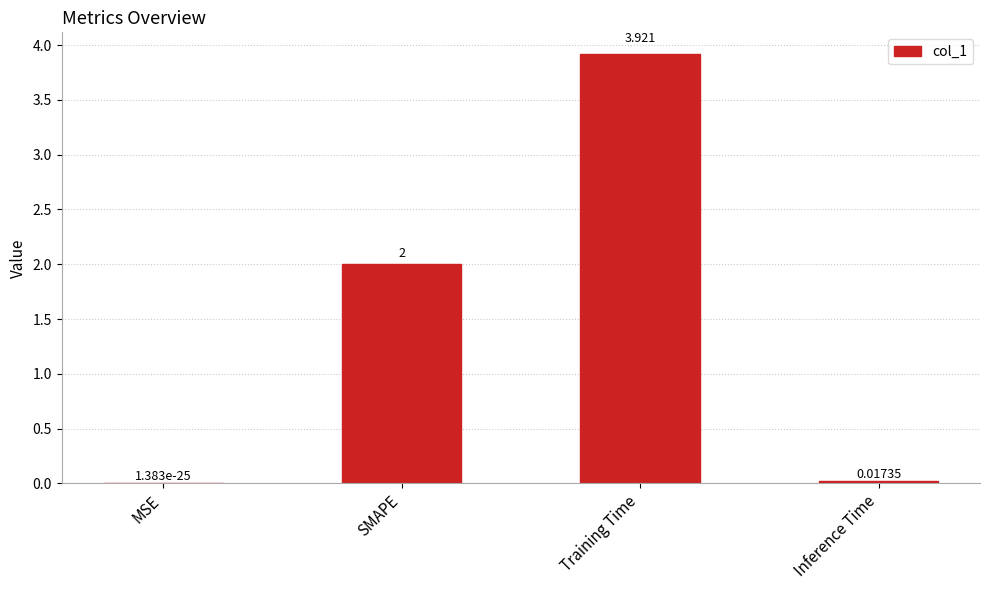

Which has a higher value, Inference Time or Training Time?

Training Time